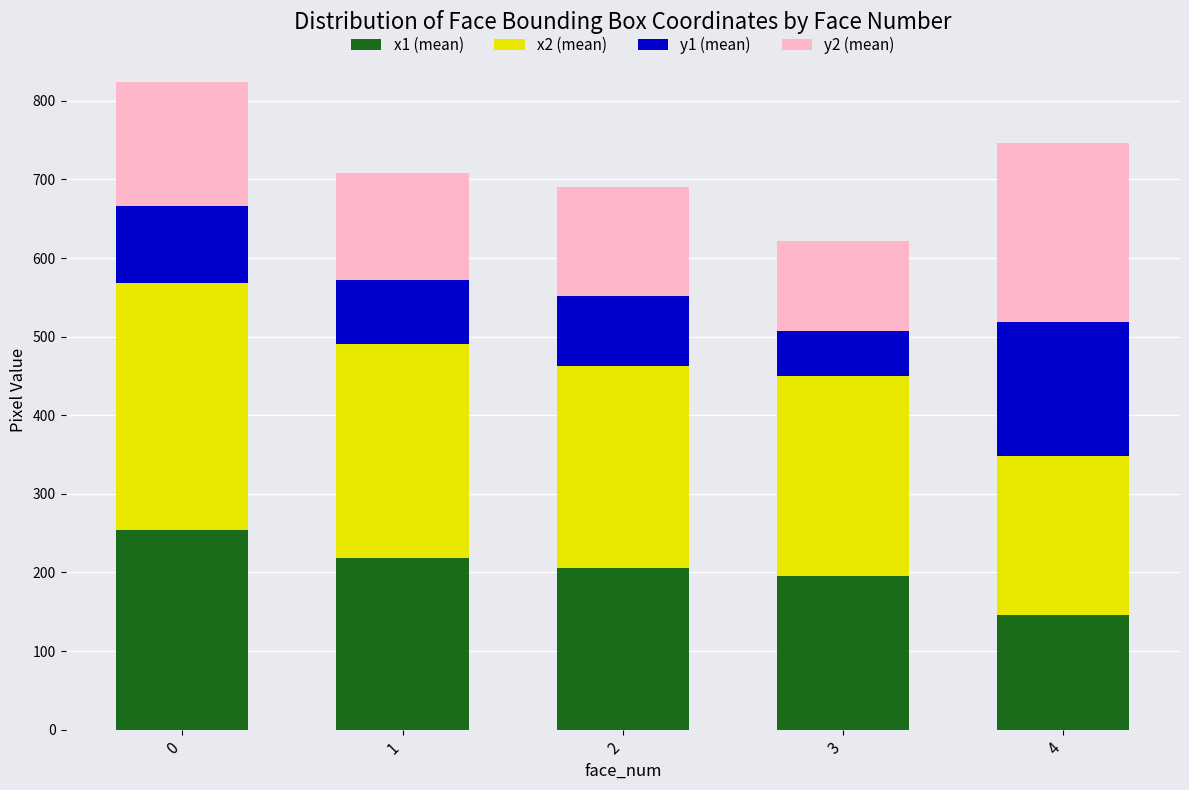

What is the total value across all series at 1?

708.1